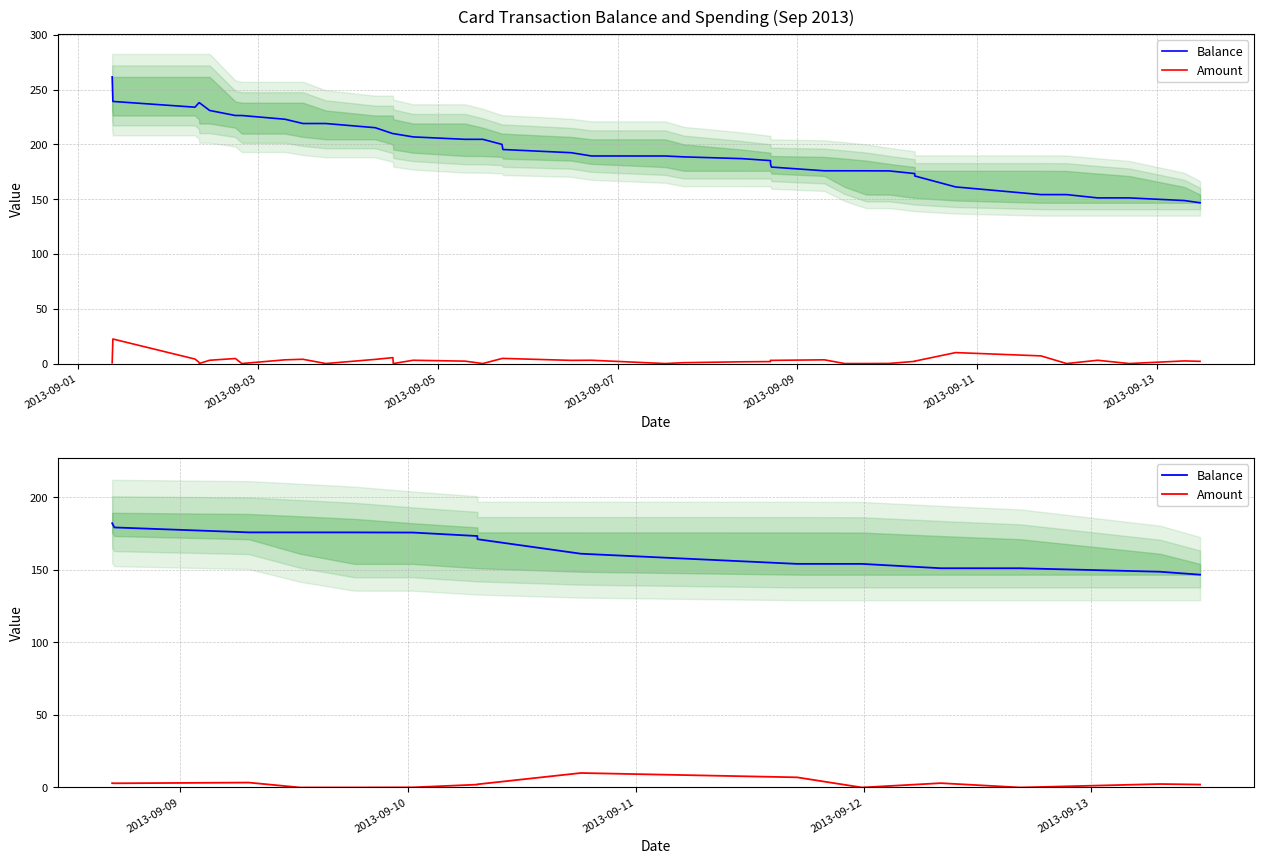

Is it true that Balance equals 71.5 at 7?

False